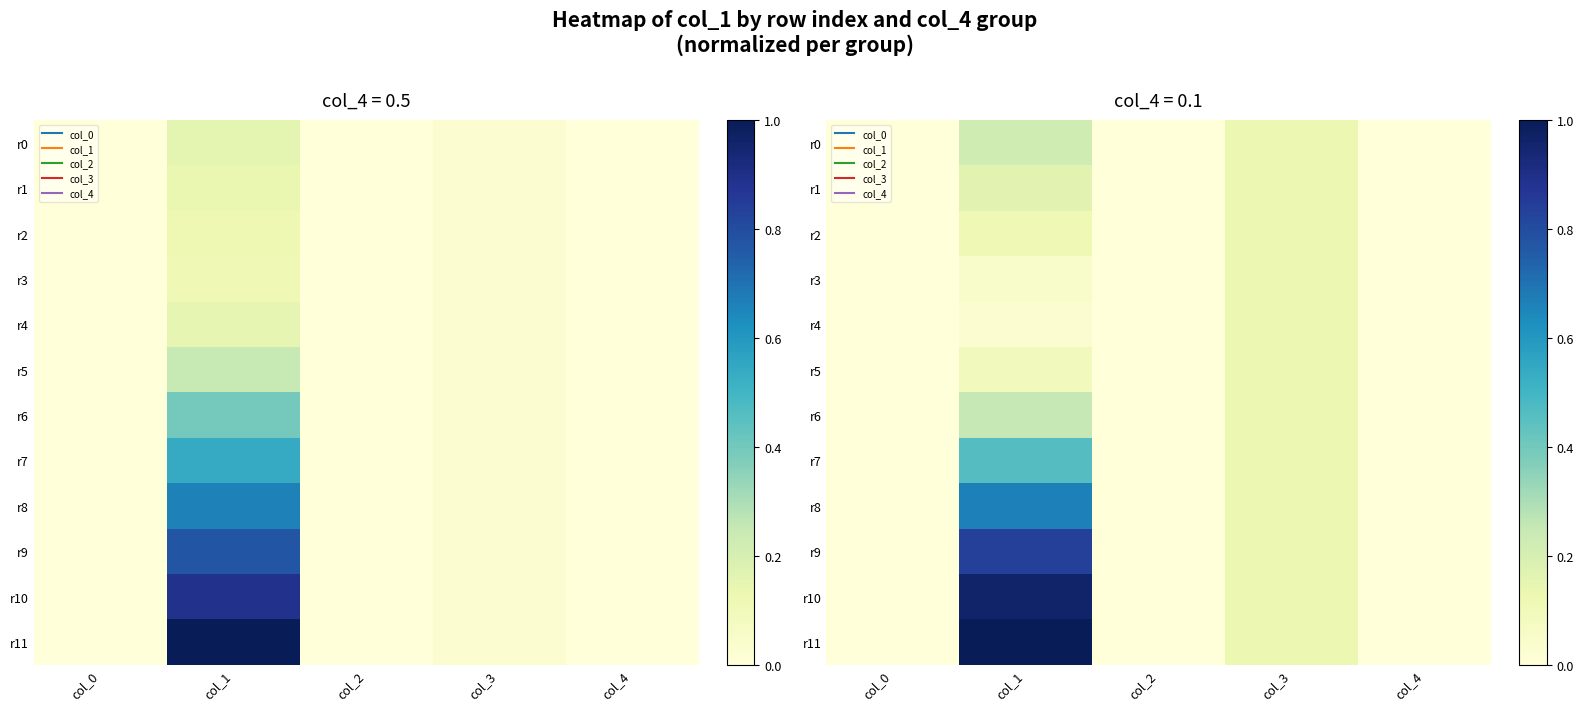

Rank the series at col_2 from lowest to highest value.

r0, r1, r2, r3, r4, r5, r6, r7, r8, r9, r10, r11